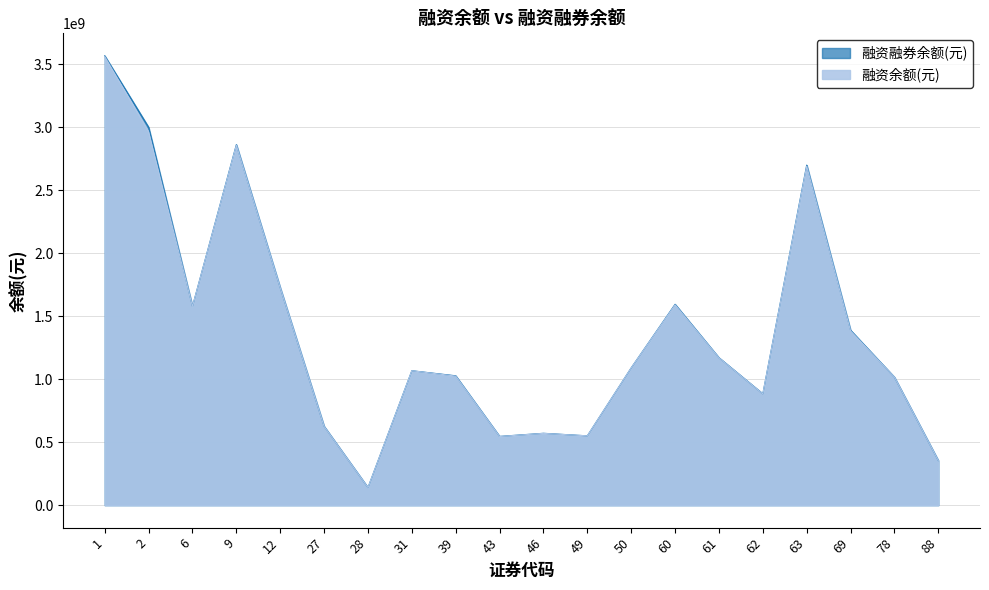

At which category is the sum across all series the highest?

1